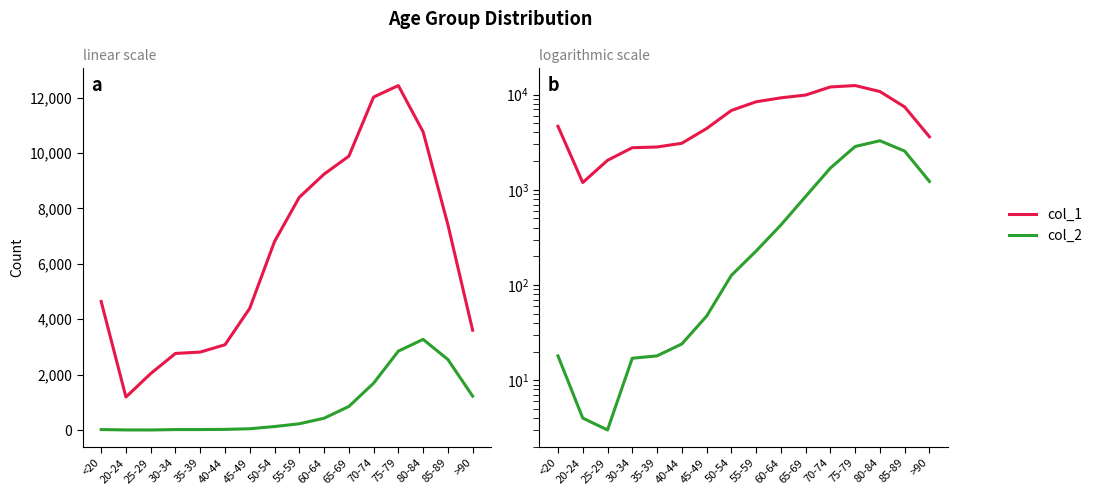

True or false: col_2 and col_1 intersect in this chart.

False